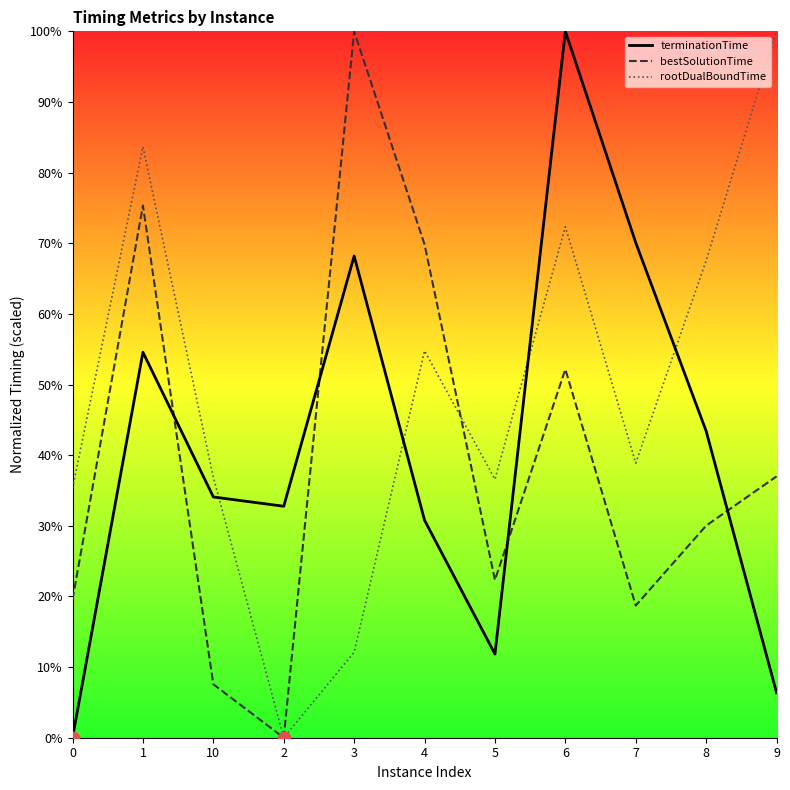

Which series contains the lowest Y value?

terminationTime